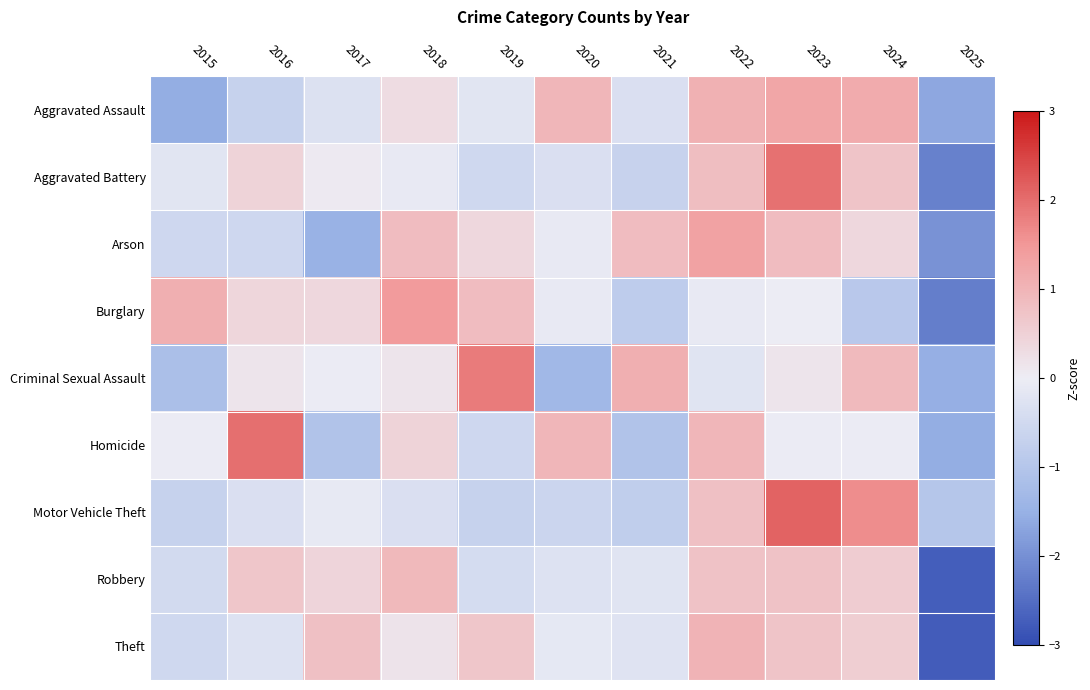

Reading right to left, transcribe all the data shown in this chart.

Aggravated Assault: 2025=-1.7	2024=1.2	2023=1.2	2022=1.1	2021=-0.3	2020=1.0	2019=-0.2	2018=0.3	2017=-0.3	2016=-0.7	2015=-1.6
Aggravated Battery: 2025=-2.2	2024=0.7	2023=1.9	2022=0.8	2021=-0.7	2020=-0.3	2019=-0.5	2018=-0.1	2017=0.1	2016=0.4	2015=-0.2
Arson: 2025=-2.0	2024=0.4	2023=0.9	2022=1.3	2021=0.9	2020=-0.1	2019=0.4	2018=0.9	2017=-1.5	2016=-0.6	2015=-0.6
Burglary: 2025=-2.3	2024=-0.9	2023=-0.0	2022=-0.1	2021=-0.8	2020=-0.1	2019=0.9	2018=1.4	2017=0.4	2016=0.4	2015=1.1
Criminal Sexual Assault: 2025=-1.5	2024=0.9	2023=0.2	2022=-0.2	2021=1.1	2020=-1.3	2019=1.8	2018=0.2	2017=-0.0	2016=0.2	2015=-1.2
Homicide: 2025=-1.6	2024=-0.0	2023=-0.0	2022=1.0	2021=-1.1	2020=1.0	2019=-0.6	2018=0.5	2017=-1.1	2016=2.0	2015=-0.0
Motor Vehicle Theft: 2025=-1.0	2024=1.6	2023=2.1	2022=0.8	2021=-0.8	2020=-0.6	2019=-0.7	2018=-0.3	2017=-0.1	2016=-0.4	2015=-0.7
Robbery: 2025=-2.7	2024=0.6	2023=0.8	2022=0.8	2021=-0.2	2020=-0.3	2019=-0.4	2018=0.9	2017=0.4	2016=0.7	2015=-0.5
Theft: 2025=-2.8	2024=0.5	2023=0.7	2022=1.0	2021=-0.3	2020=-0.1	2019=0.7	2018=0.2	2017=0.8	2016=-0.3	2015=-0.5